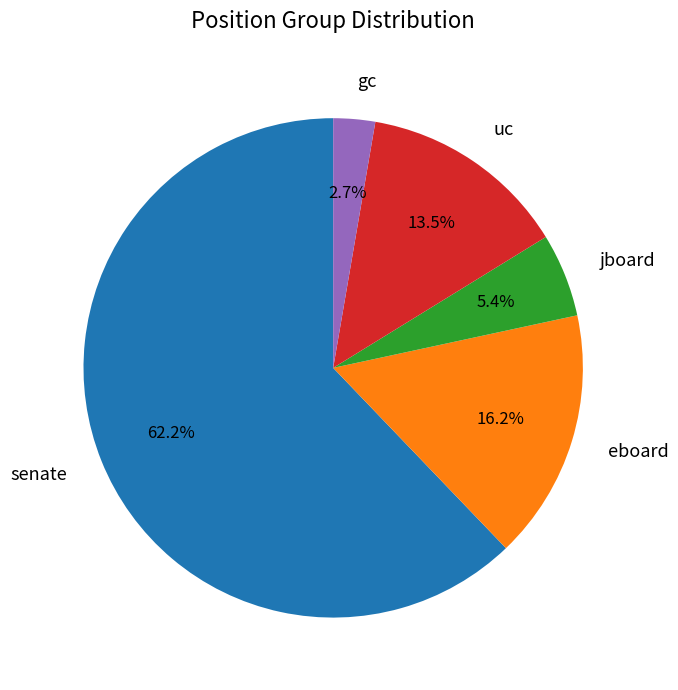

To the nearest percent, what percentage of the pie is gc?

3%